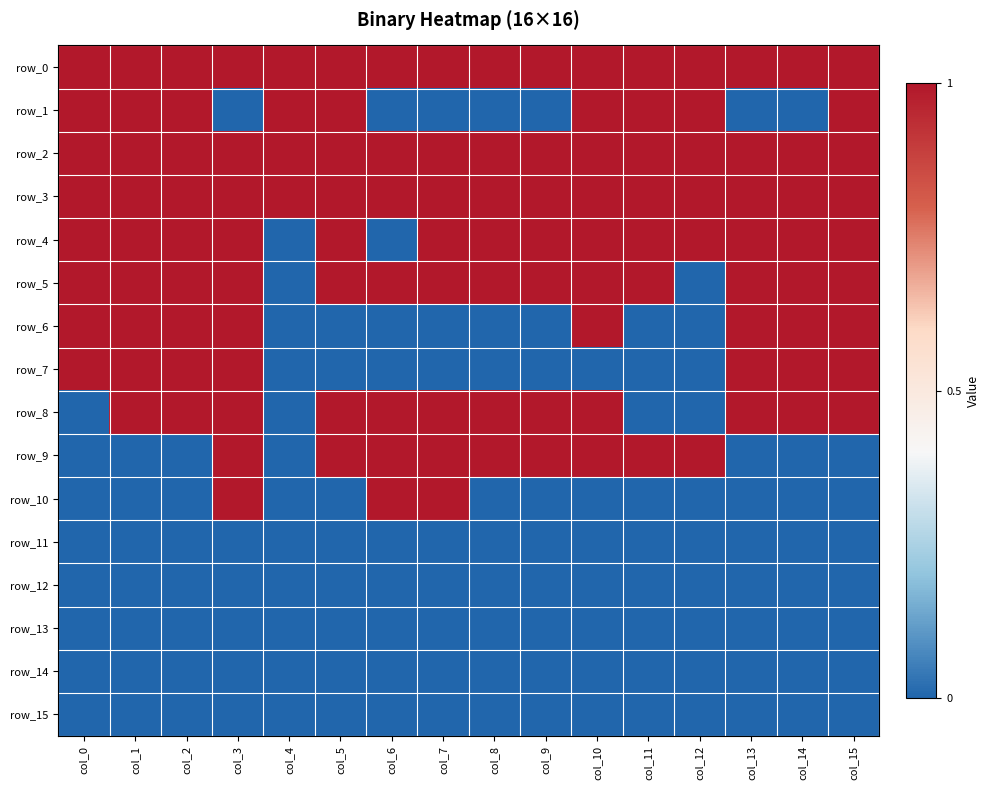

Which series has the largest range (max minus min)?

row_1